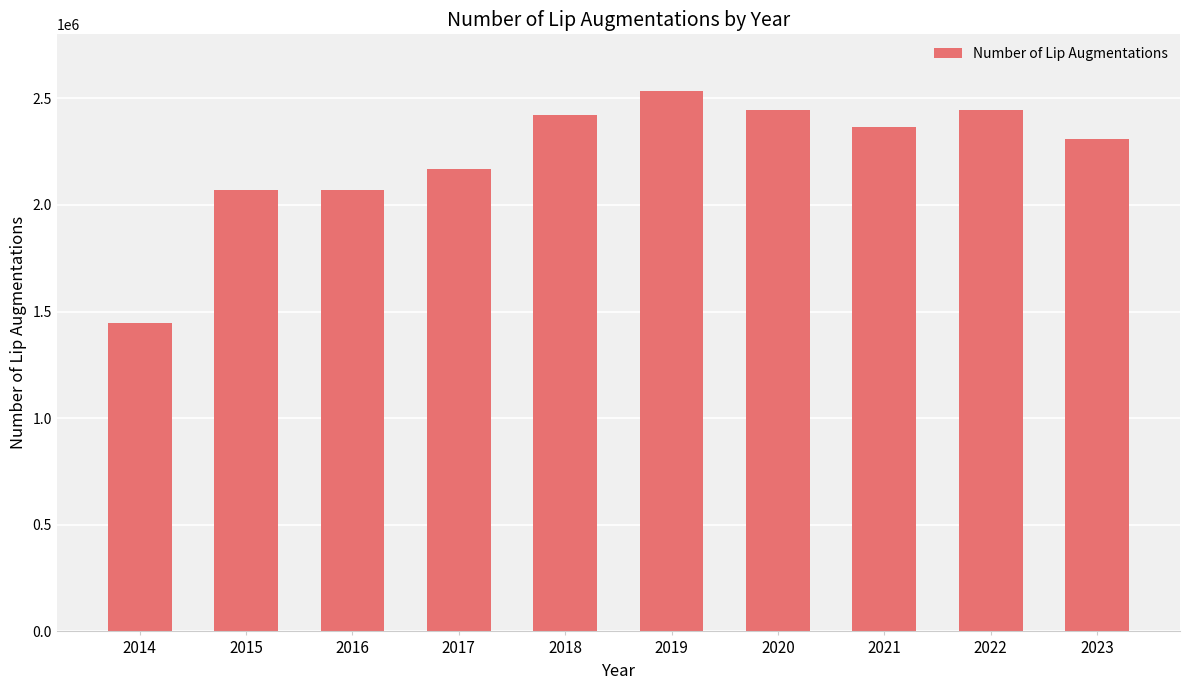

The chart shows a value of 2168755 at 2017. True or false?

True